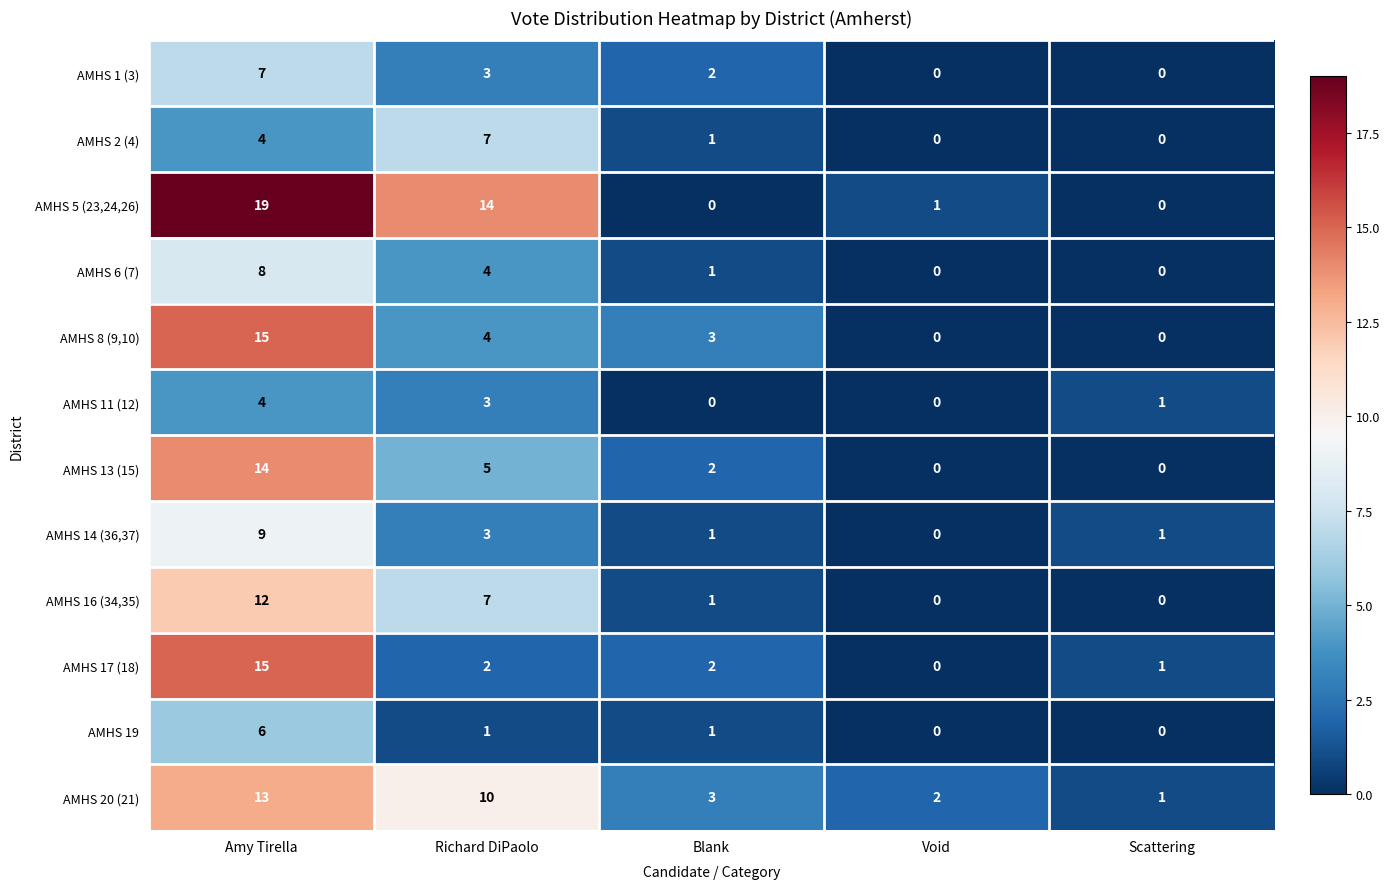

Which category has the highest value across all series?

Amy Tirella